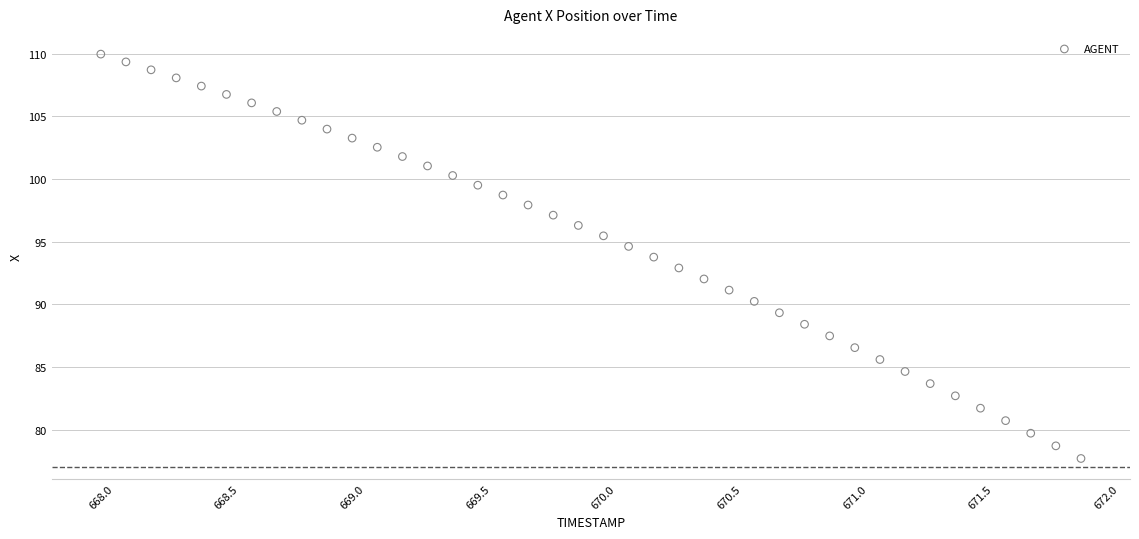

What is the range of X values (max minus min)?

3.9